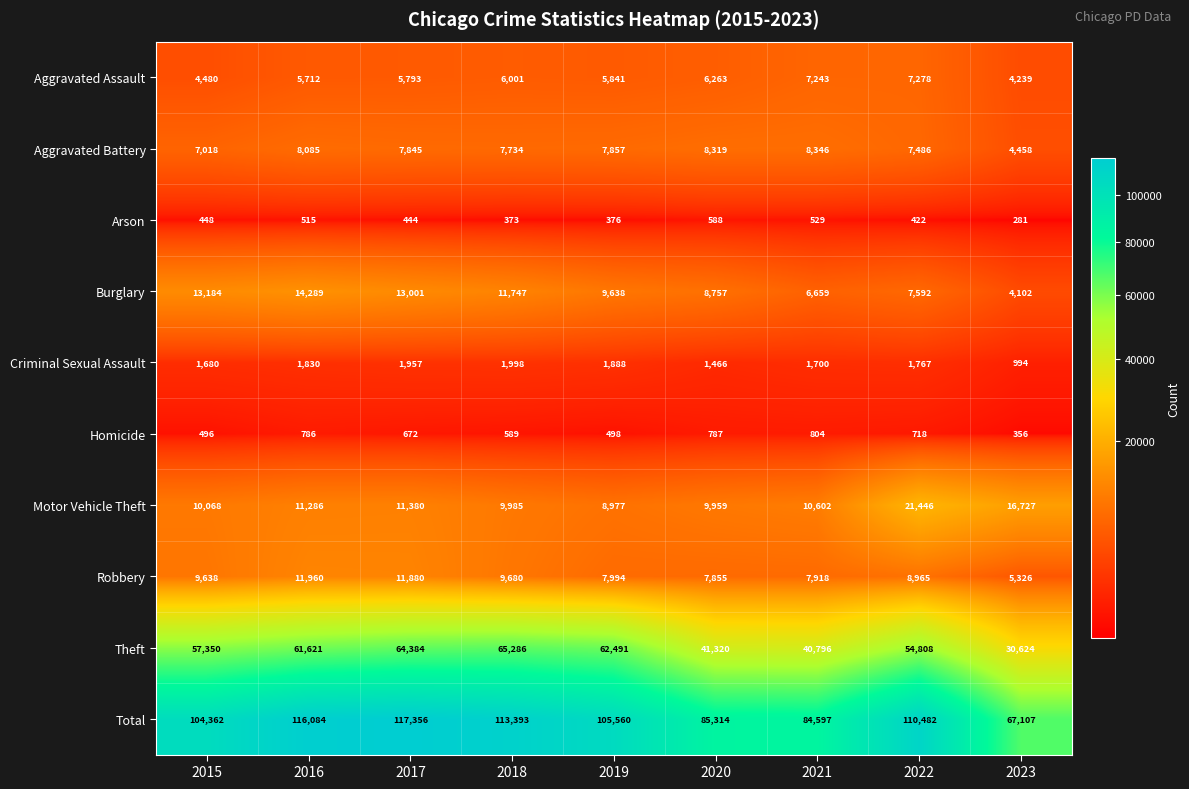

Between 2018 and 2020, which series saw the biggest shift?

Total